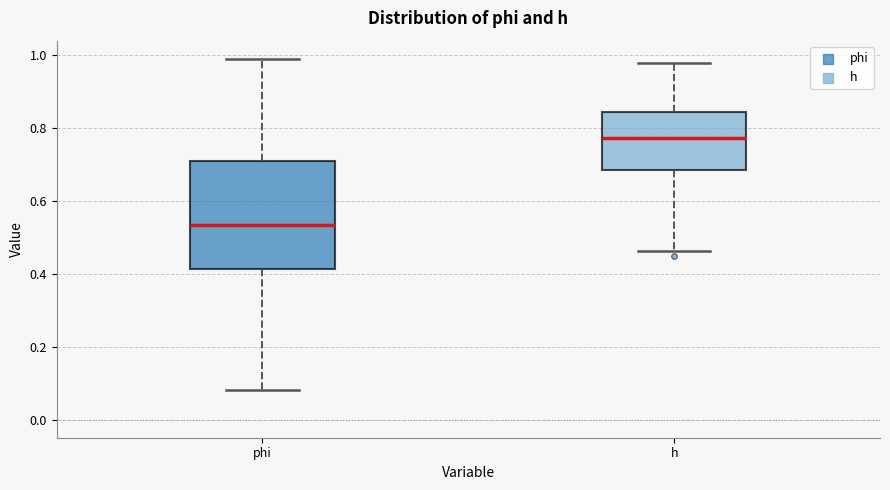

Which box has the highest median line?

h